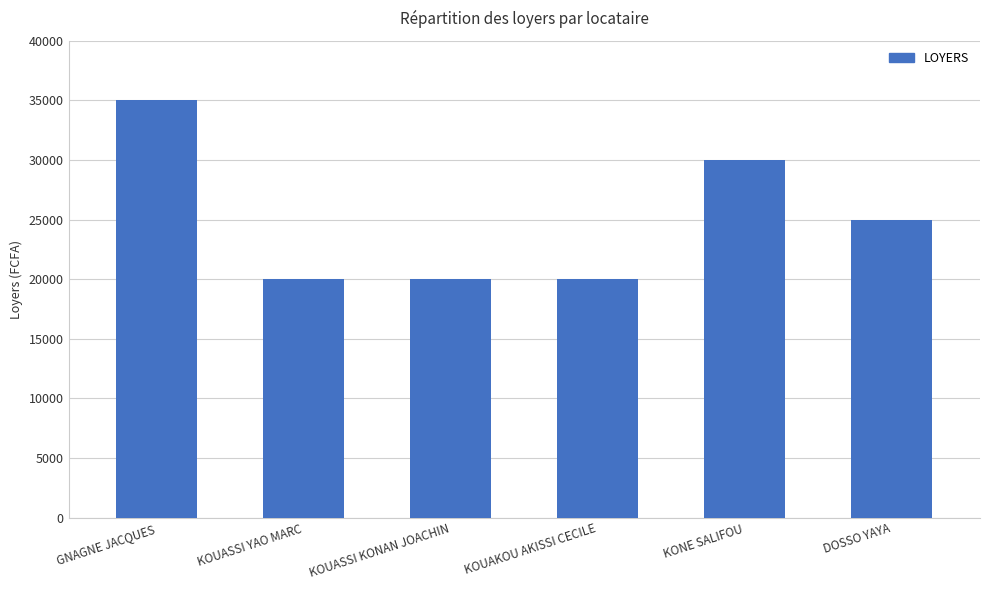

The value at GNAGNE JACQUES is 22707. True or false?

False